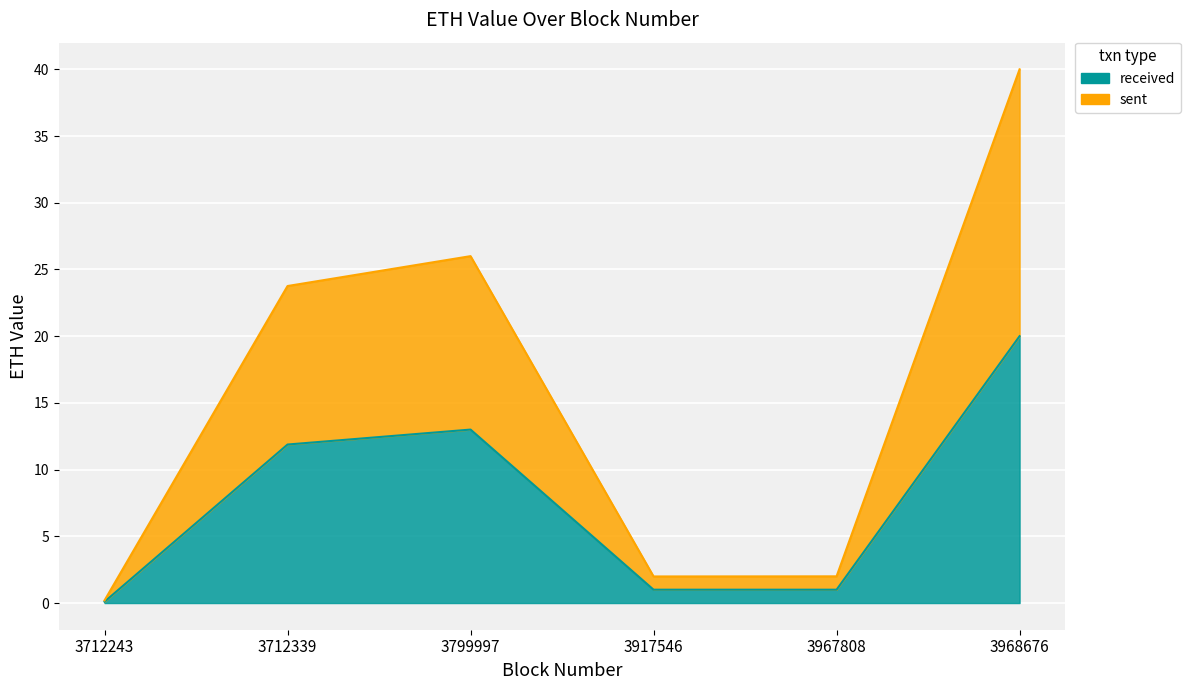

At which label is received closest to 10?

3712339